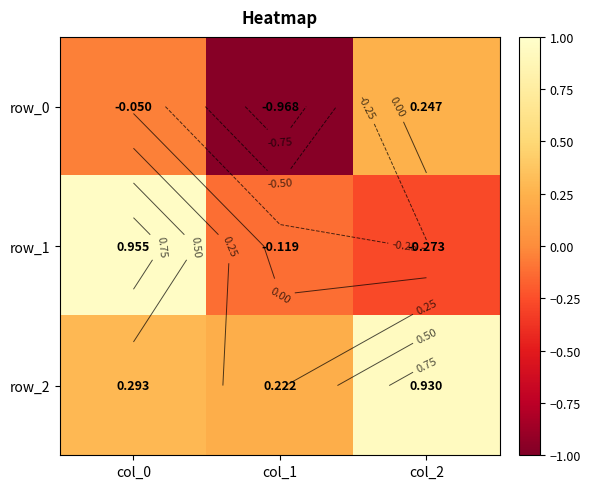

How many values in the row_1 series are below 0?

2